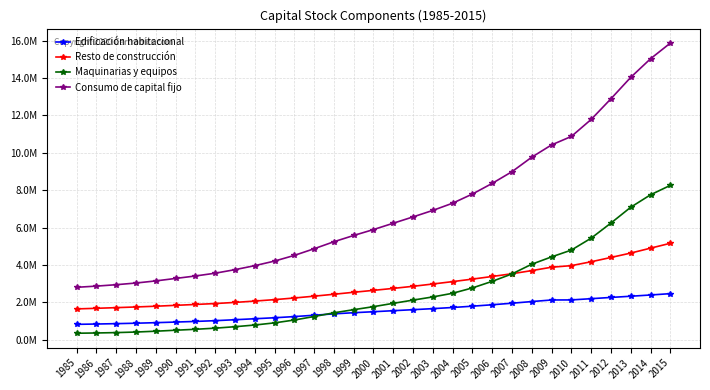

Does the chart have visible grid lines?

Yes